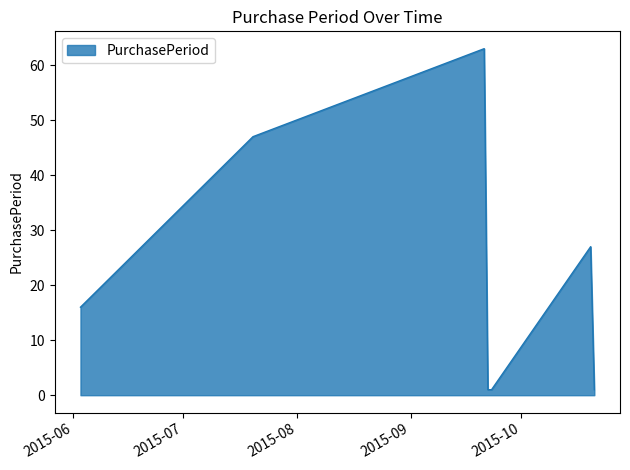

How many interior local peaks (higher than both neighbors) does the data have?

2